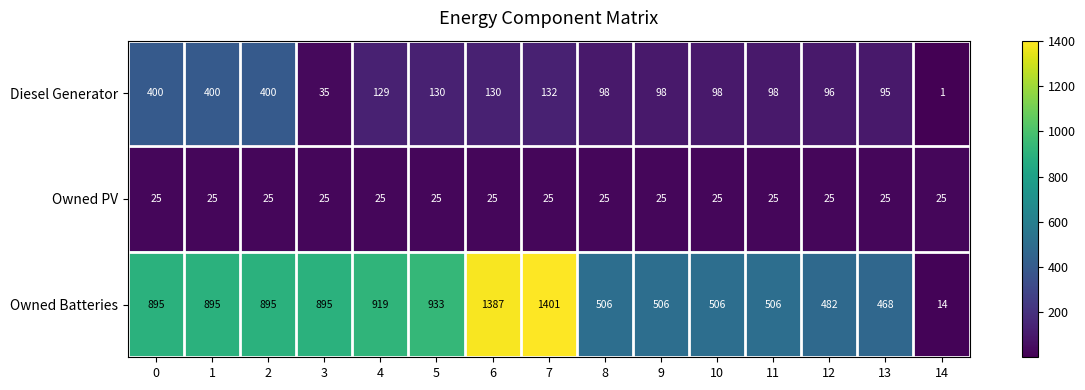

What is the spread (max minus min) of values at 0?

870